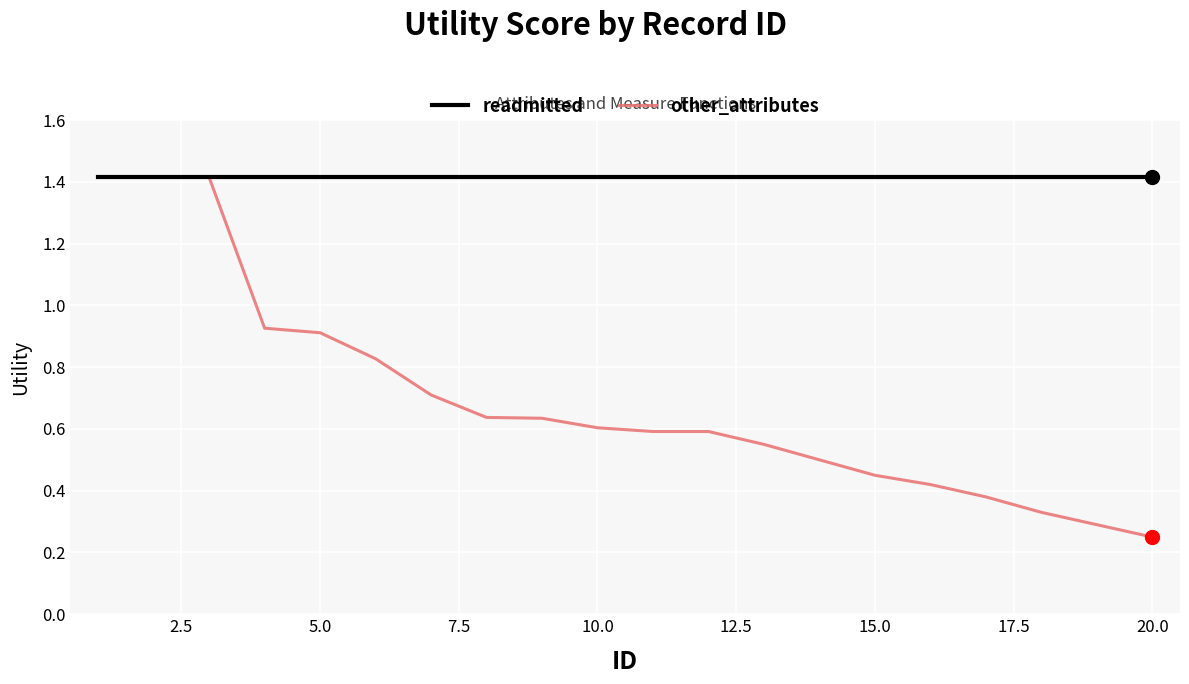

Which series has the widest spread of values?

other_attributes